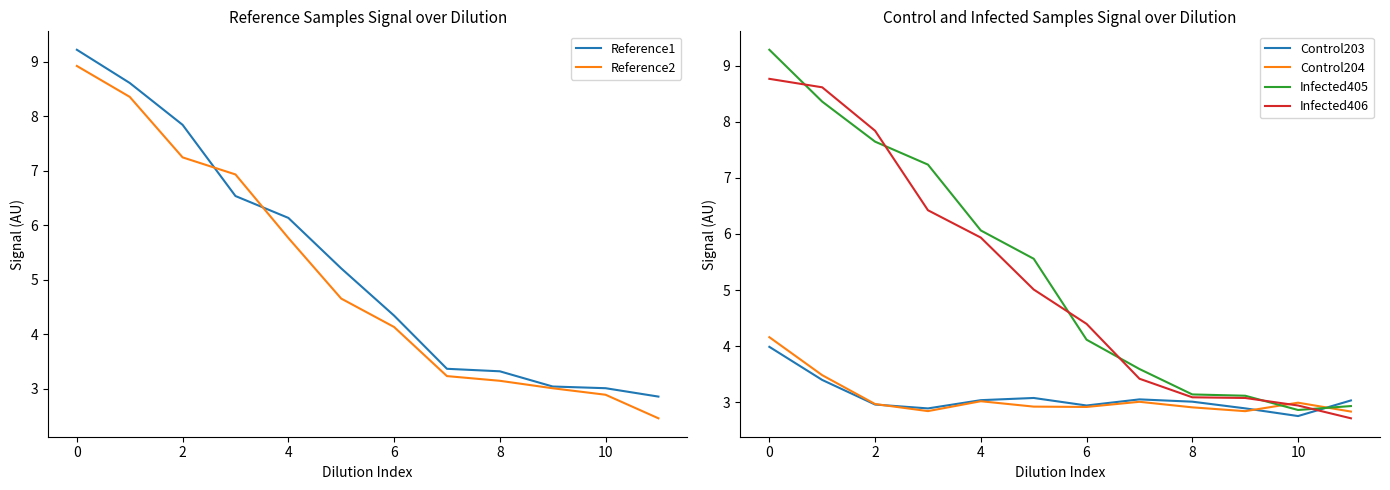

True or false: Reference2 and Control204 cross at least once.

True